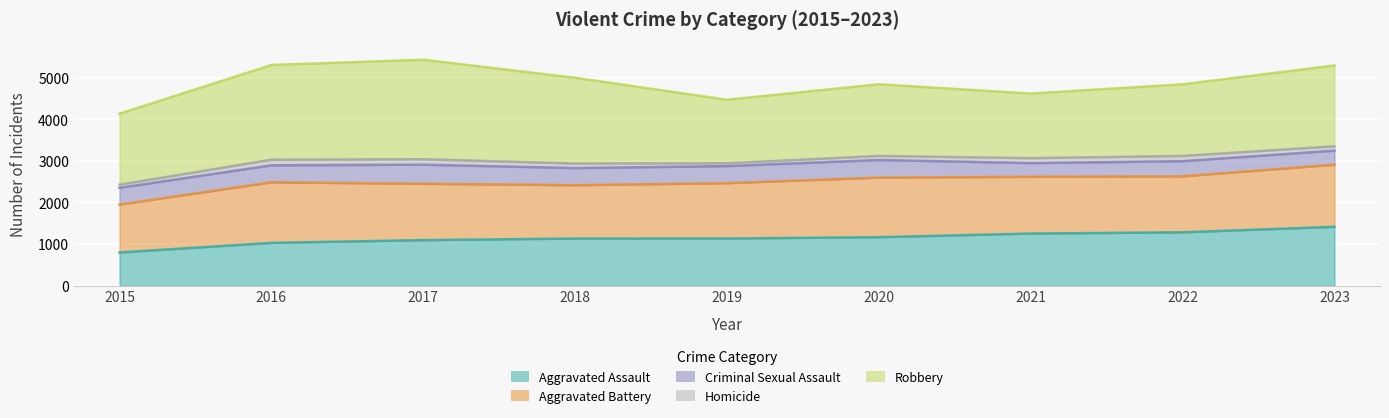

What is the sum of all Robbery values?

16900